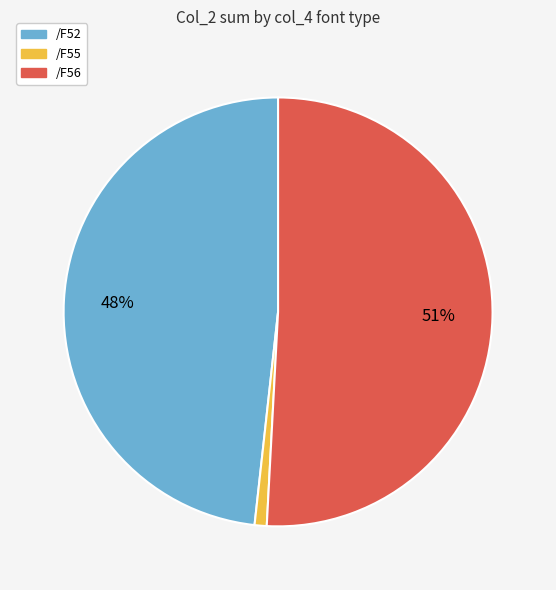

Do /F56 and /F52 together represent more than half of the pie?

Yes